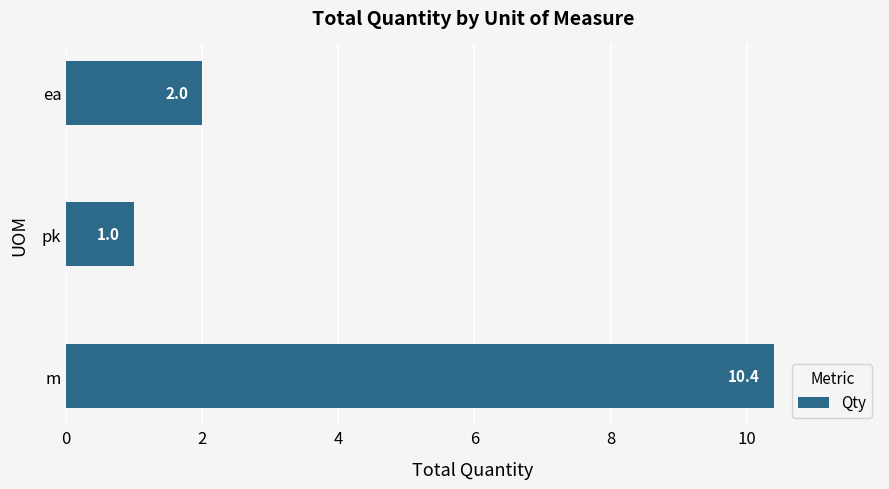

True or false: the data shows 5.2 at m.

False